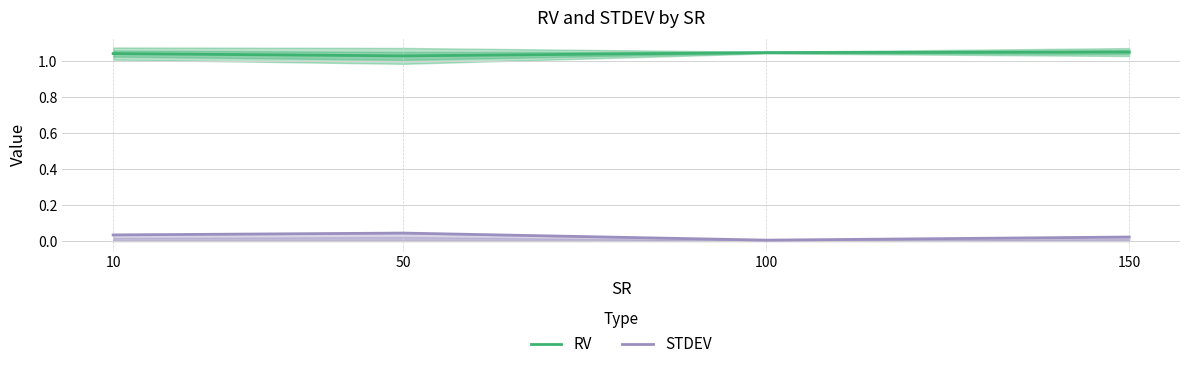

Rank the series by their maximum value, from lowest to highest.

STDEV, RV